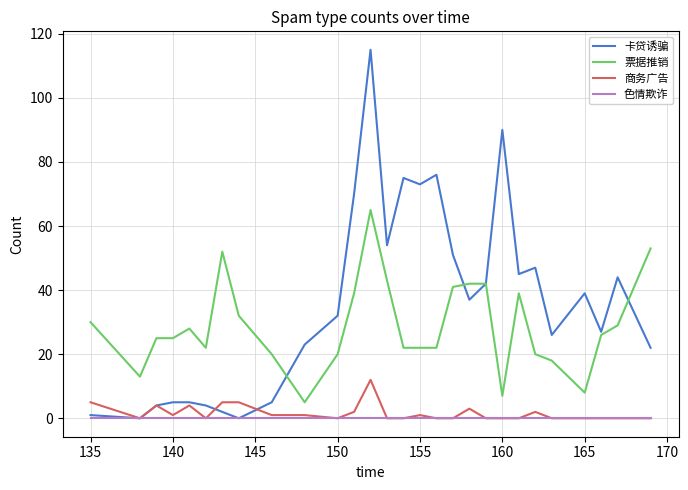

True or false: 票据推销 and 商务广告 cross at least once.

False